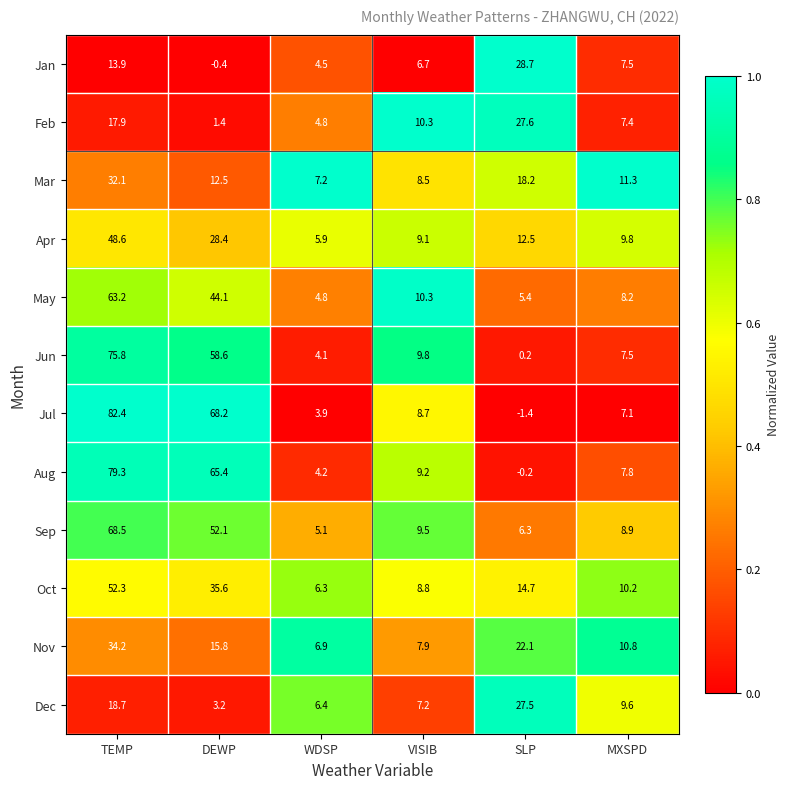

The Jan series shows 2.5 at MXSPD. True or false?

False